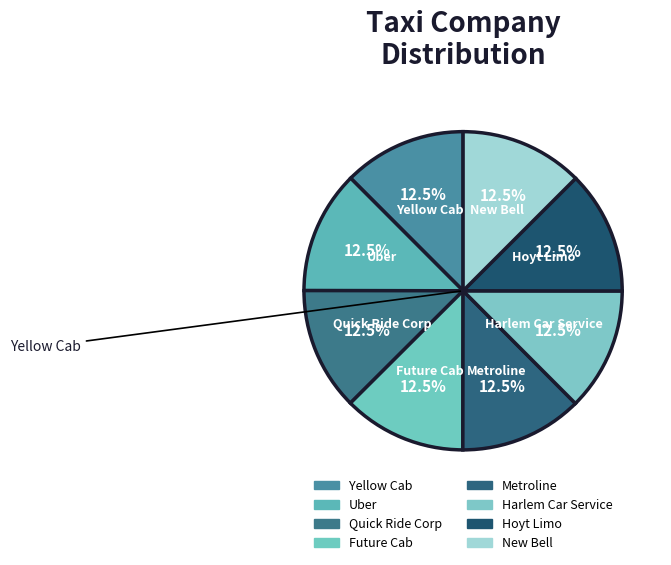

To the nearest percent, what portion does Hoyt Limo represent?

13%